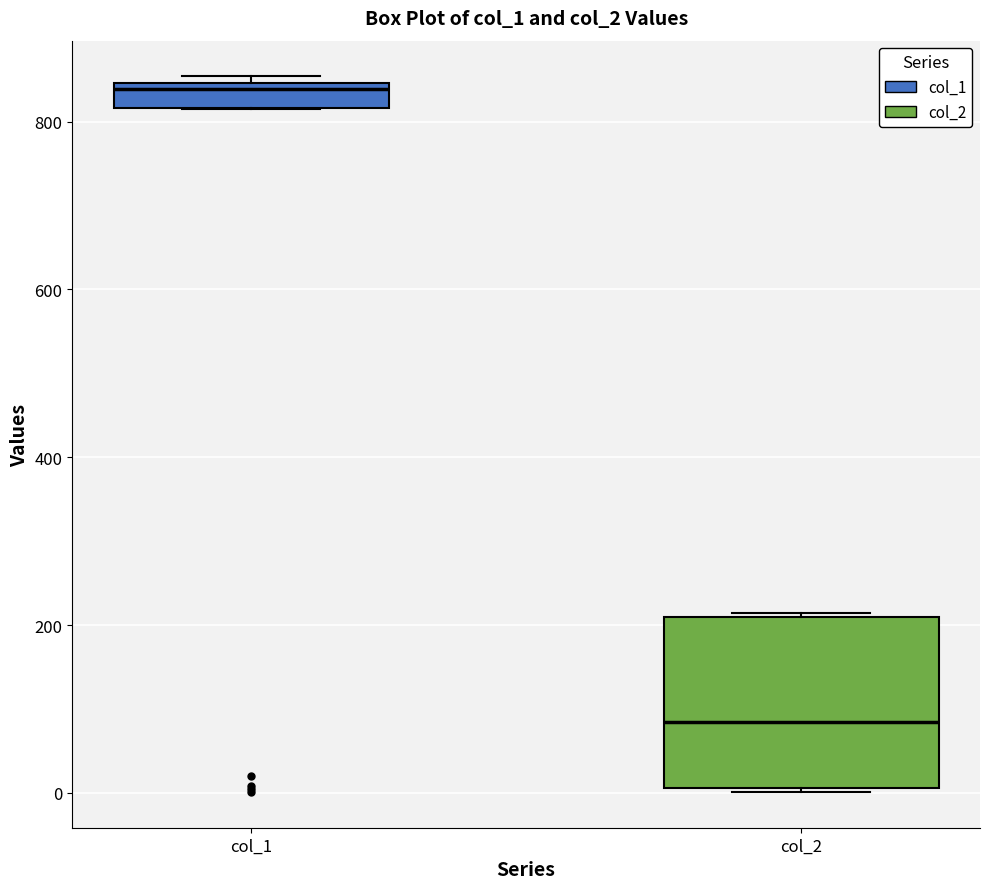

Comparing the boxes themselves (not the whiskers), which one is the tallest?

col_2